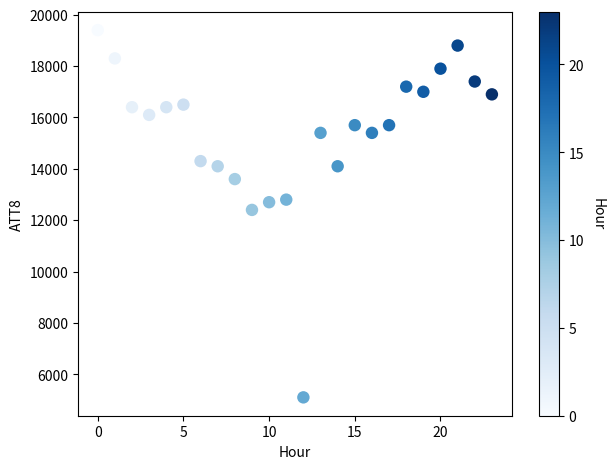

What is the range of Y values (max minus min)?

14300